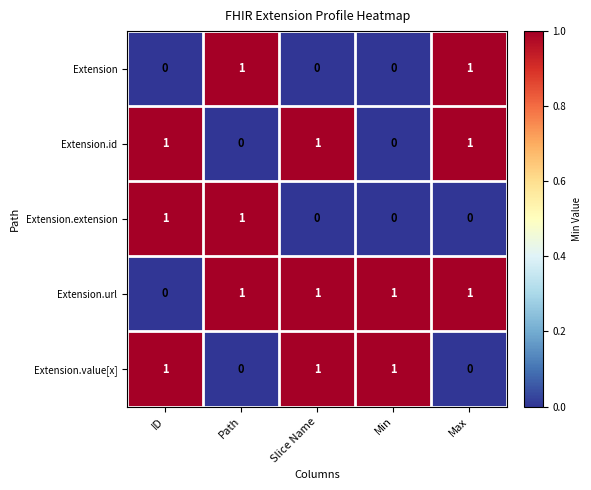

Count the Extension.extension values in the range 0 to 1.

5